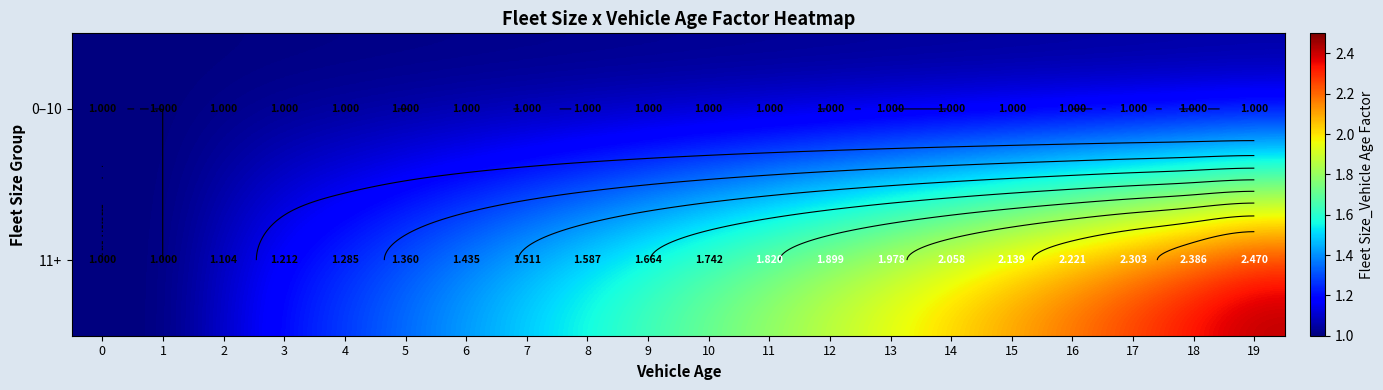

What is the sum of all 0–10 values?

20.0